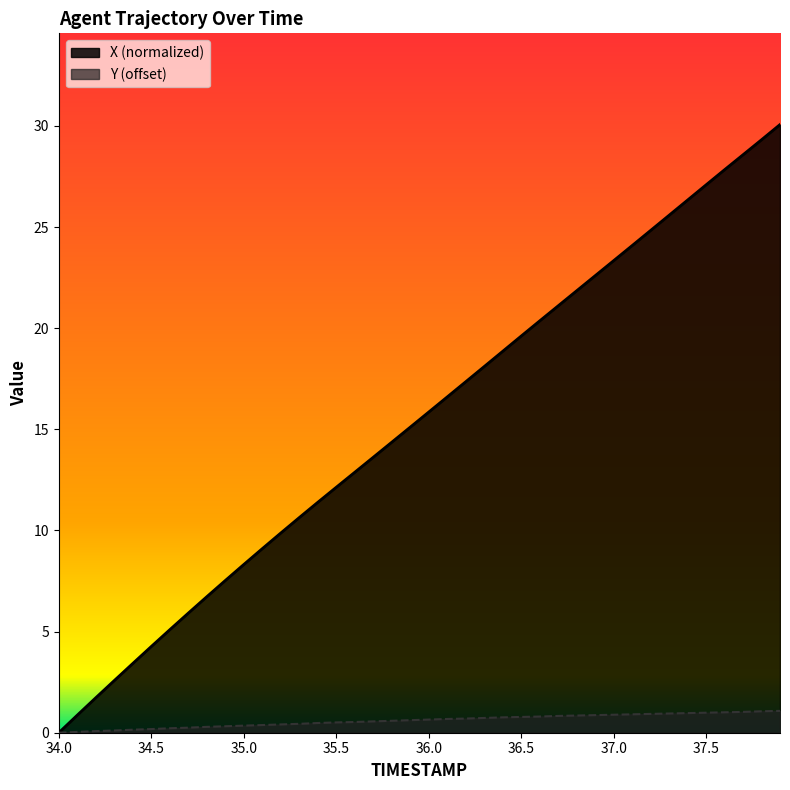

Which series has the largest total across all categories?

X (normalized)